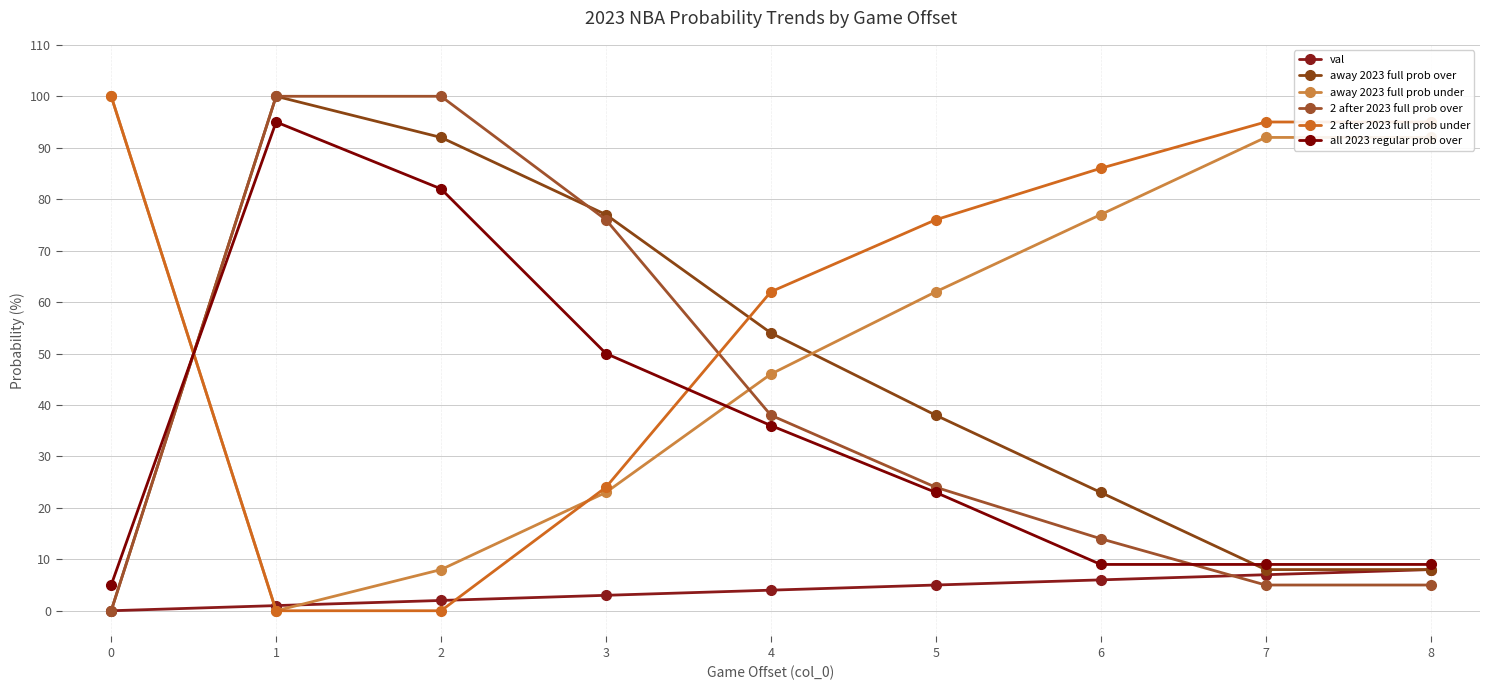

True or false: away 2023 full prob over has a value of 30 at 3.

False